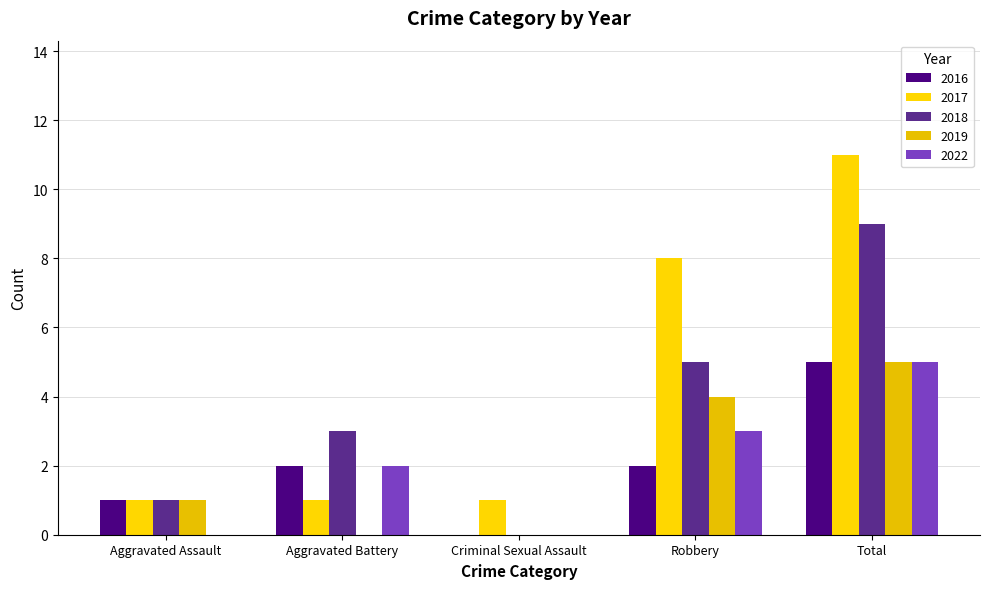

Are the bars grouped side by side (vs. stacked)?

Yes